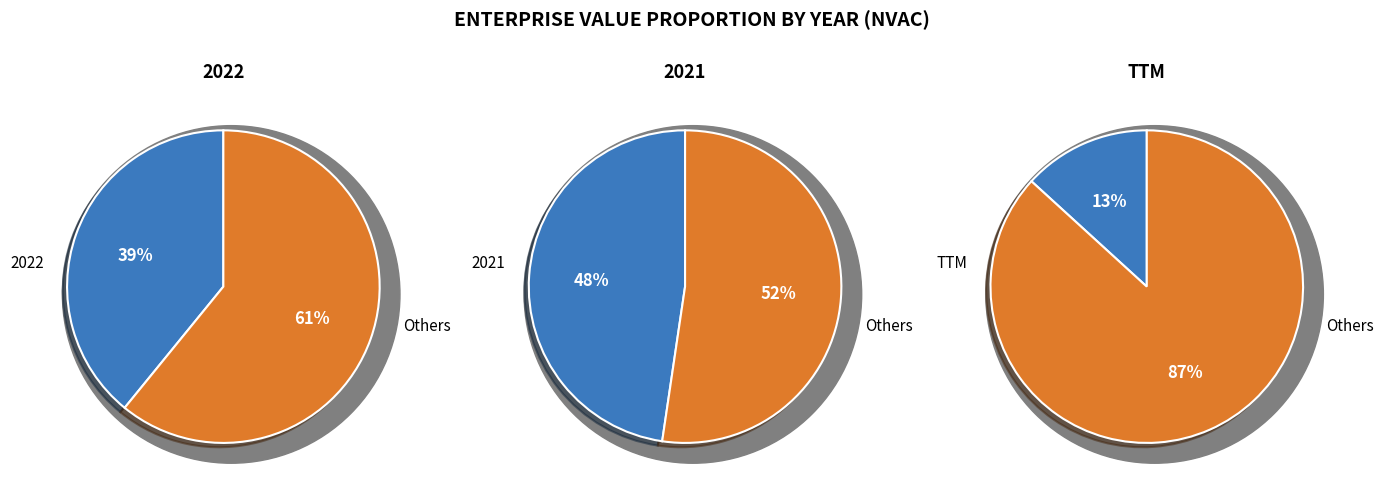

Is the sum of 2021 and 2022 greater than half?

Yes